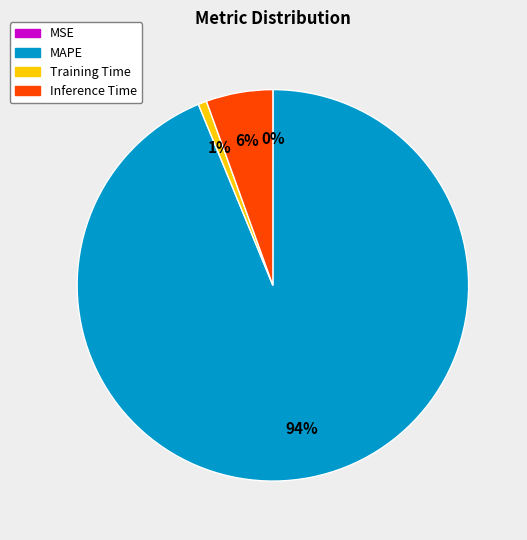

Which has a higher value, Training Time or Inference Time?

Inference Time